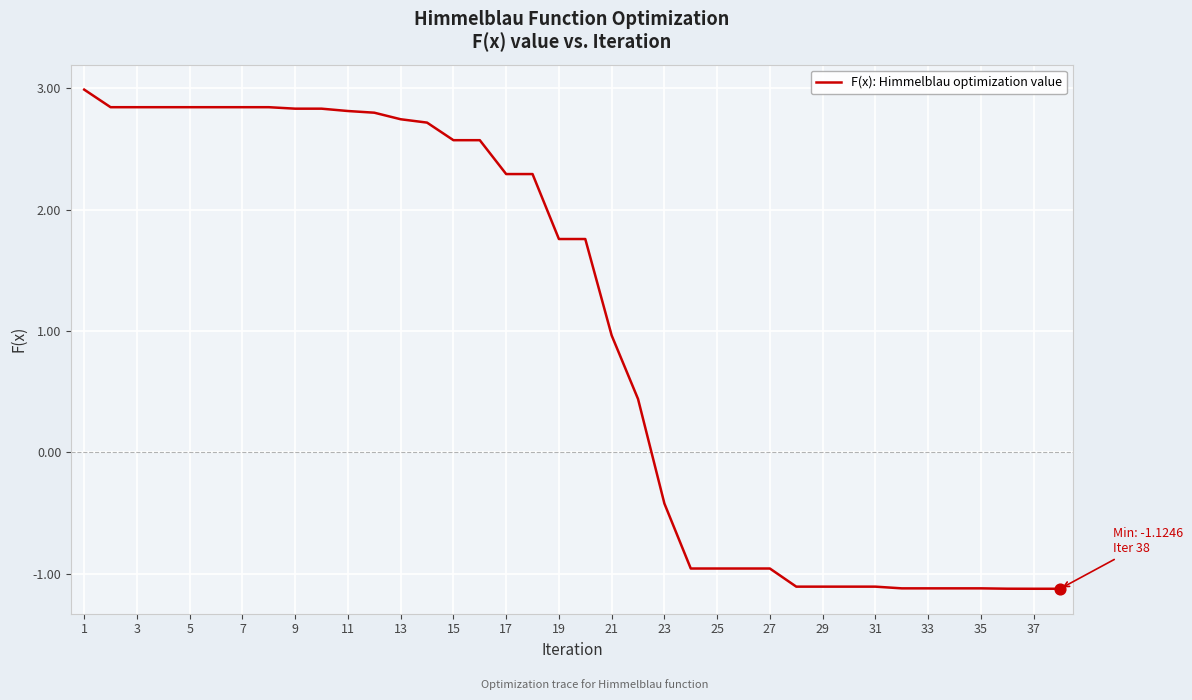

What is the smallest value displayed?

-1.1